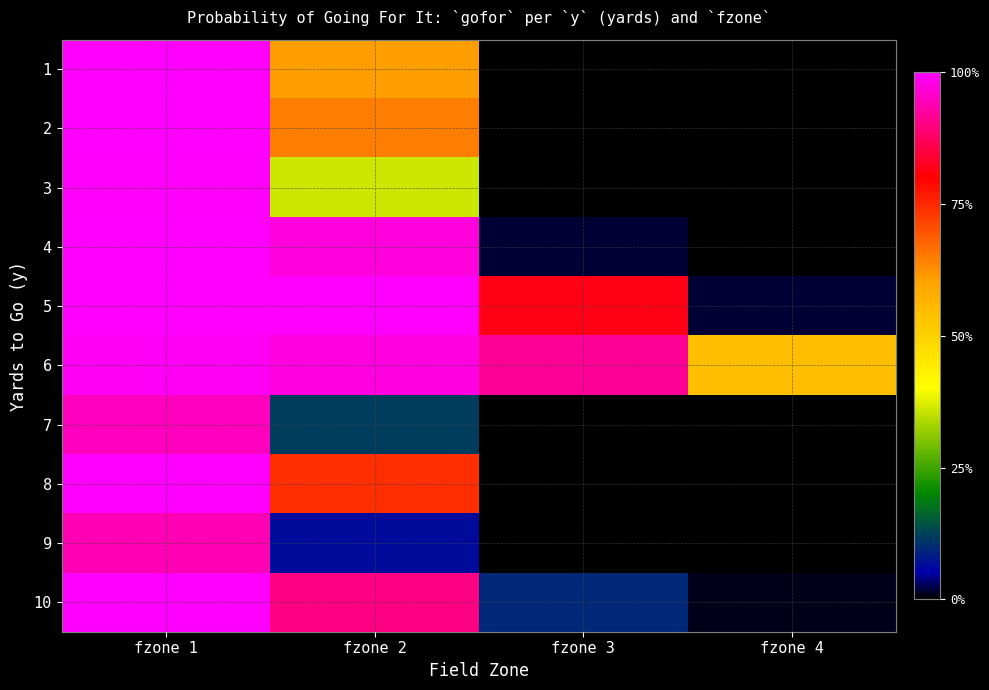

At how many categories does at least one series exceed 0?

4